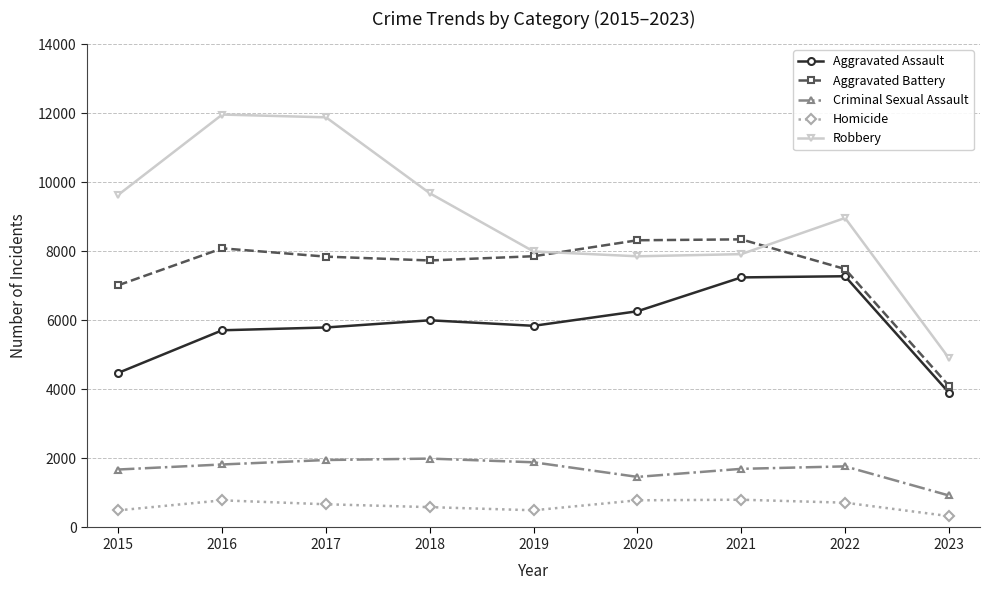

Rank the series at 2023 from lowest to highest value.

Homicide, Criminal Sexual Assault, Aggravated Assault, Aggravated Battery, Robbery